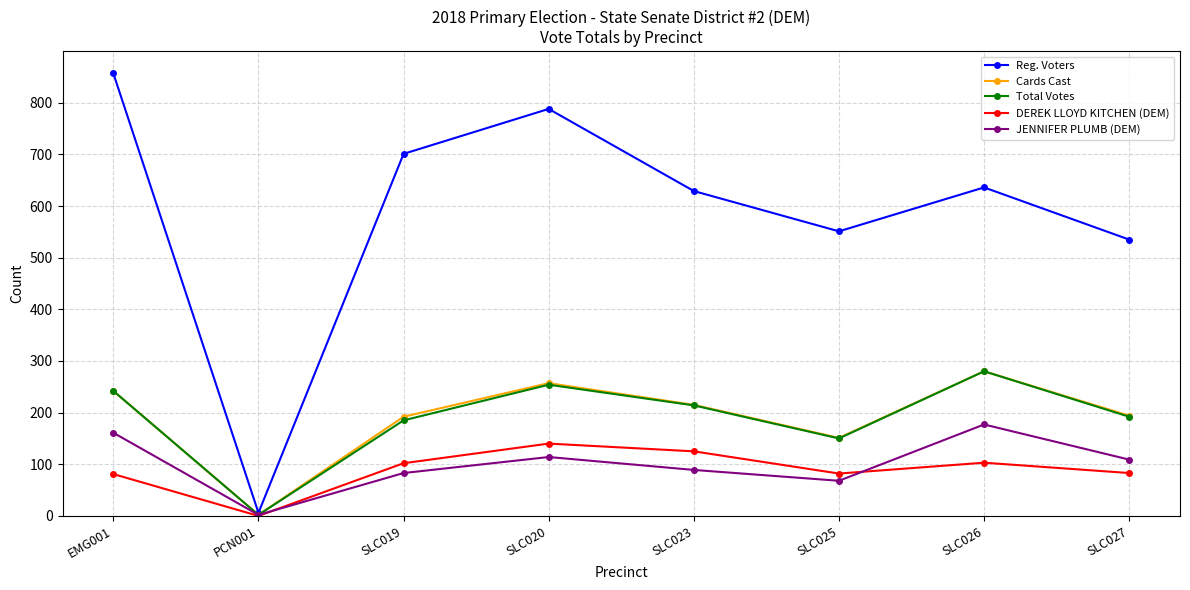

The value of DEREK LLOYD KITCHEN (DEM) at SLC027 is 131. True or false?

False